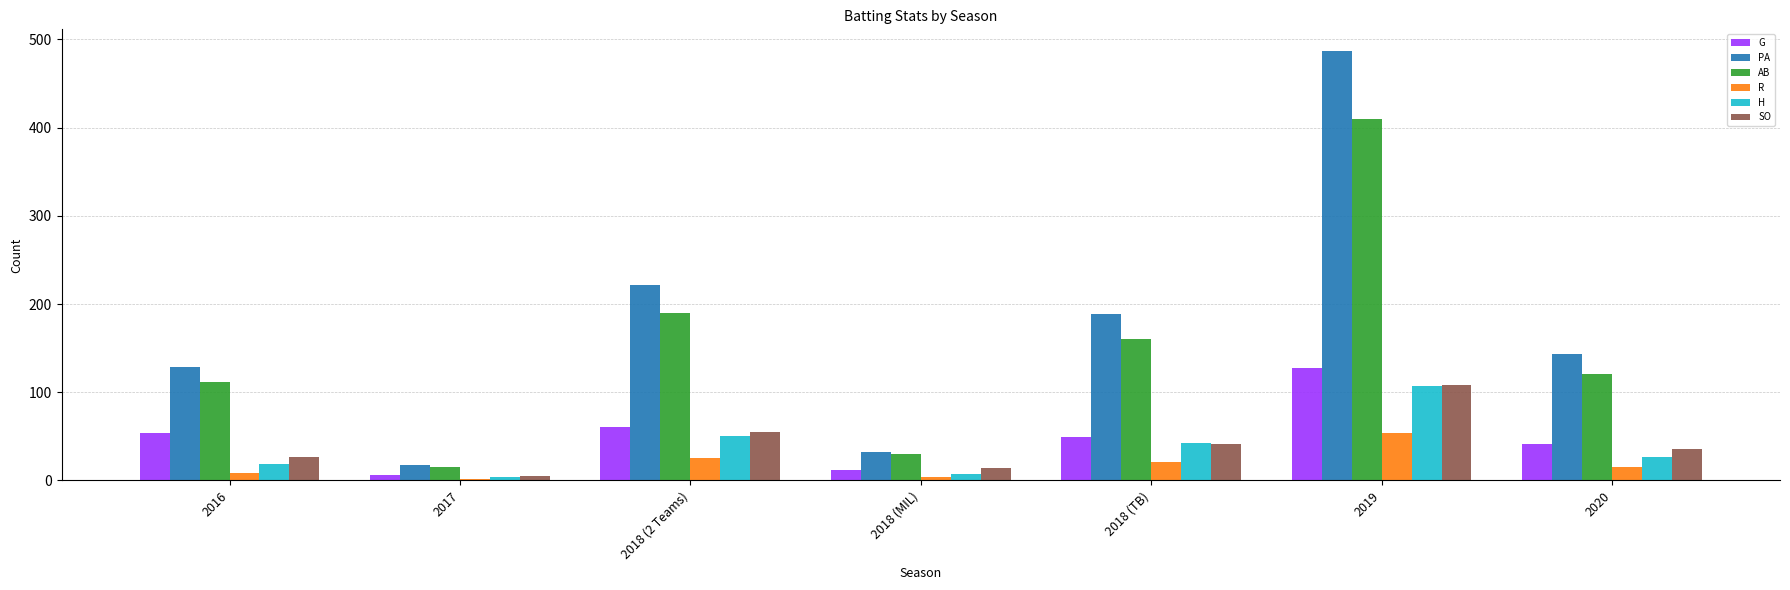

What is the greatest value displayed?

487